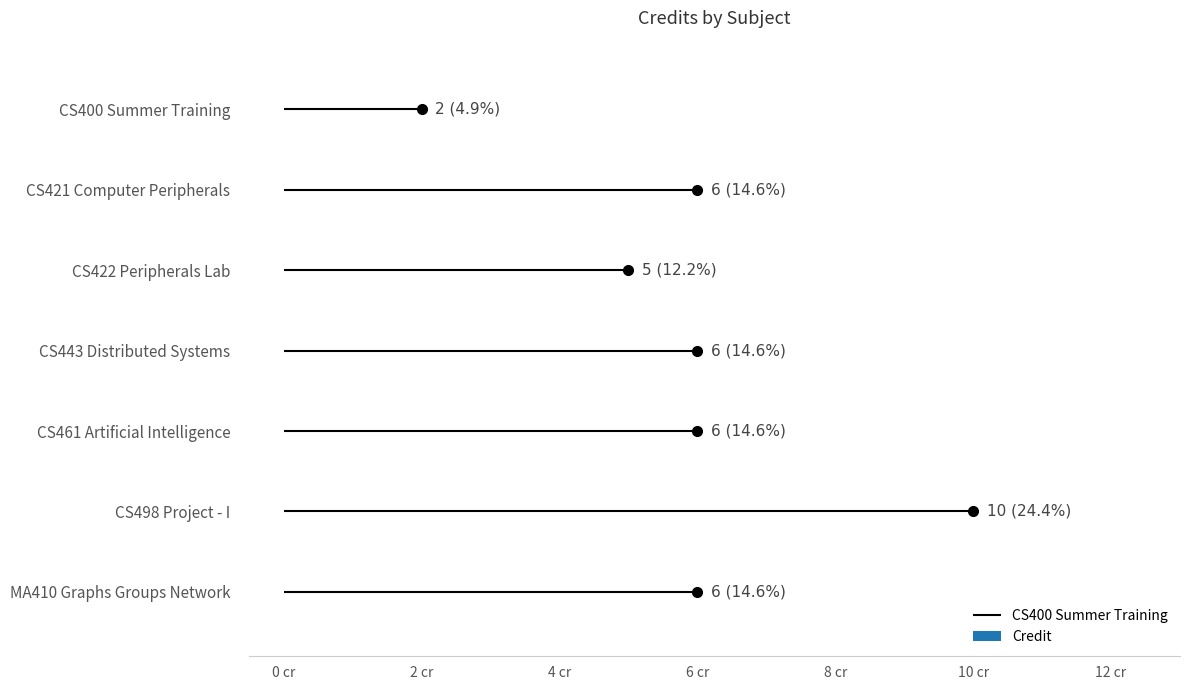

What is the label of the 3rd bar from the right?

CS461 Artificial Intelligence